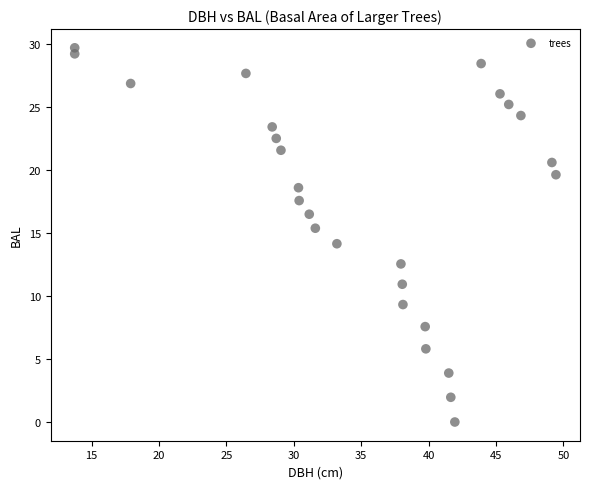

What is the range of X values (max minus min)?

35.7